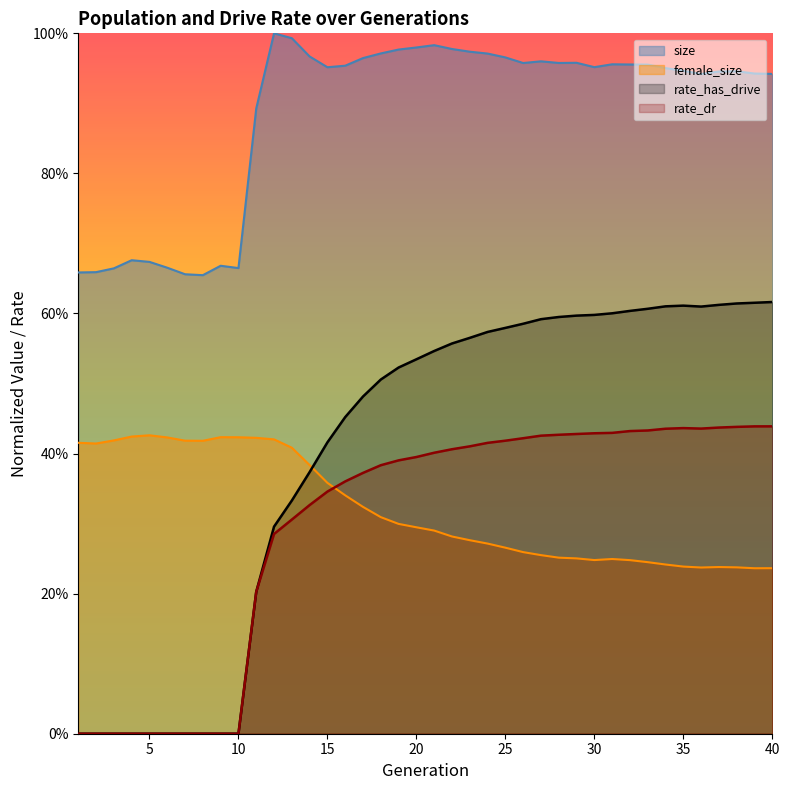

The value of rate_has_drive at 20 is 0.5. True or false?

True